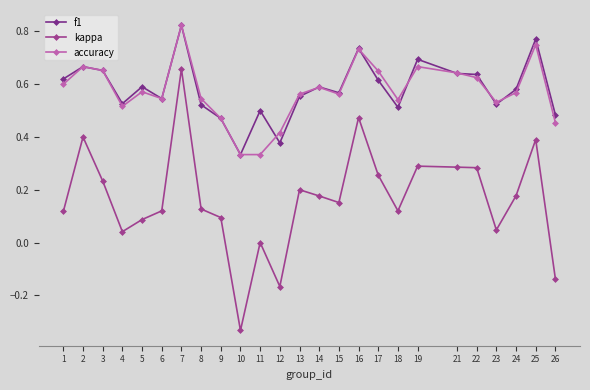

At which category does the chart reach its peak across all series?

7